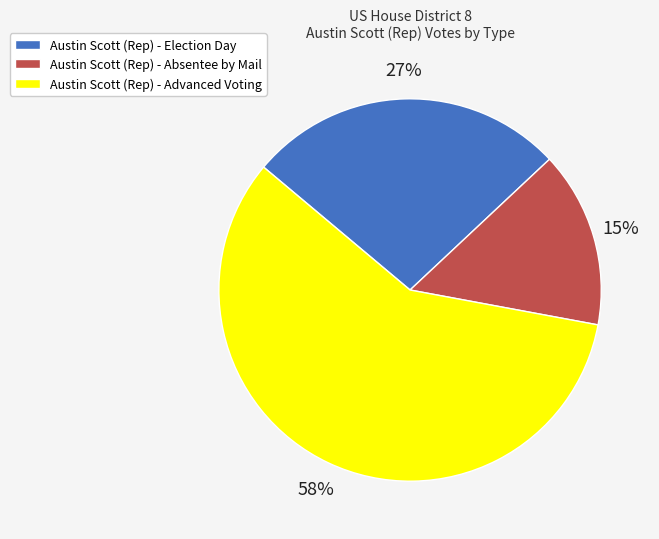

Which slice is the largest?

Austin Scott (Rep) - Advanced Voting